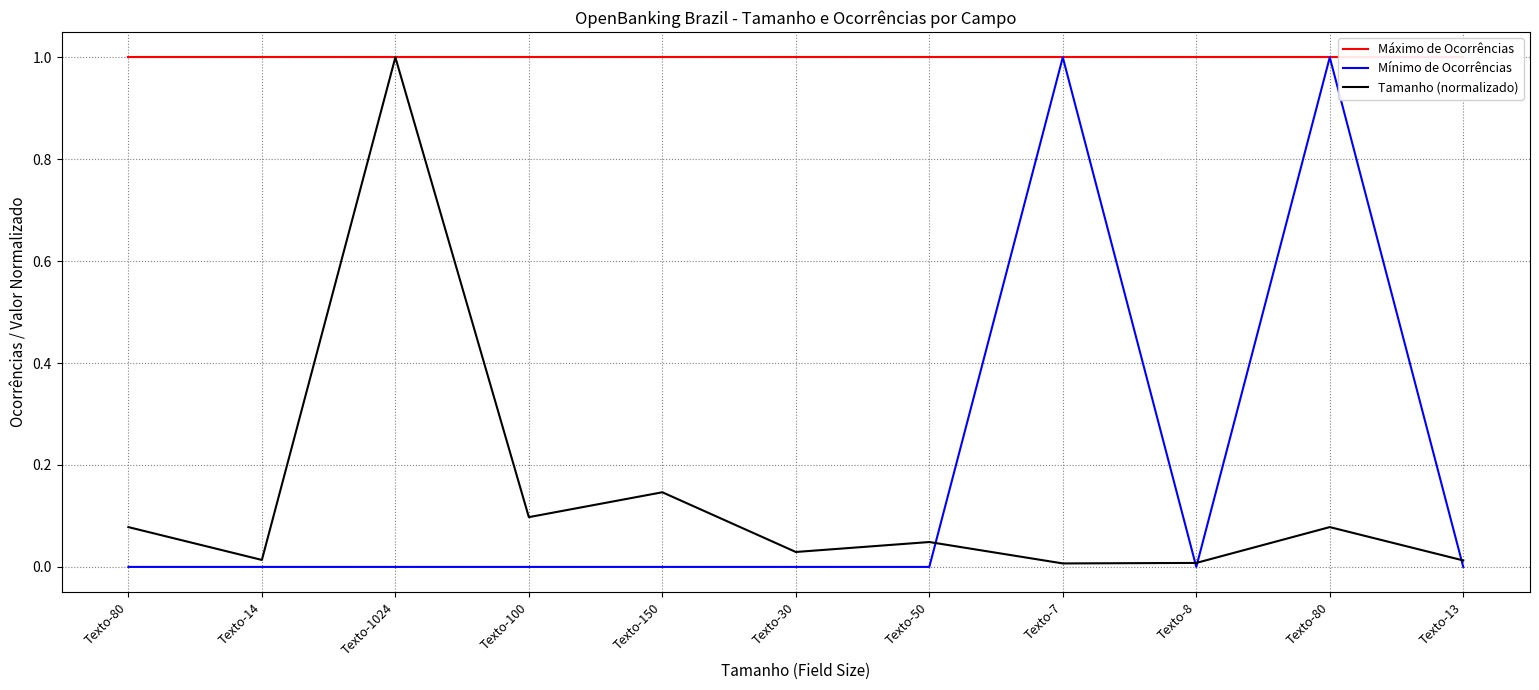

Which series has the largest total across all categories?

Máximo de Ocorrências